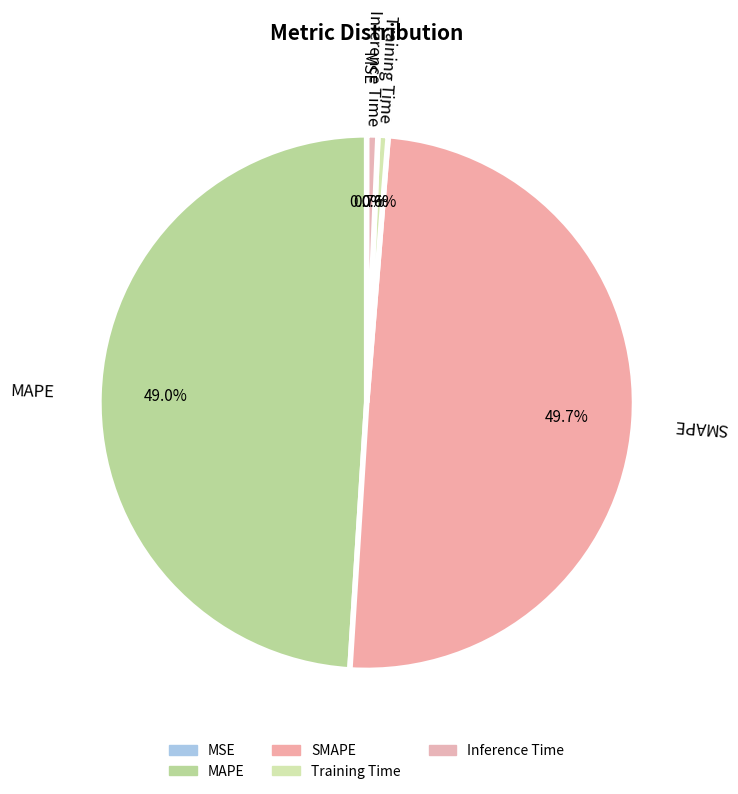

Is it true that MSE is 13% of the pie?

False